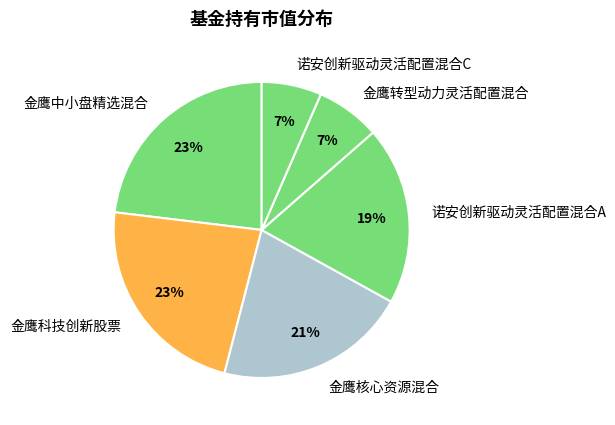

Between 金鹰核心资源混合 and 诺安创新驱动灵活配置混合C, which is larger?

金鹰核心资源混合